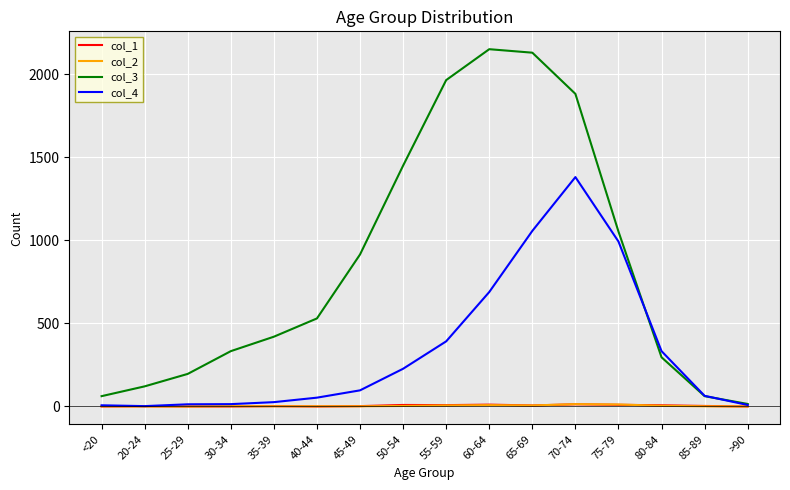

Which series has the largest total across all categories?

col_3